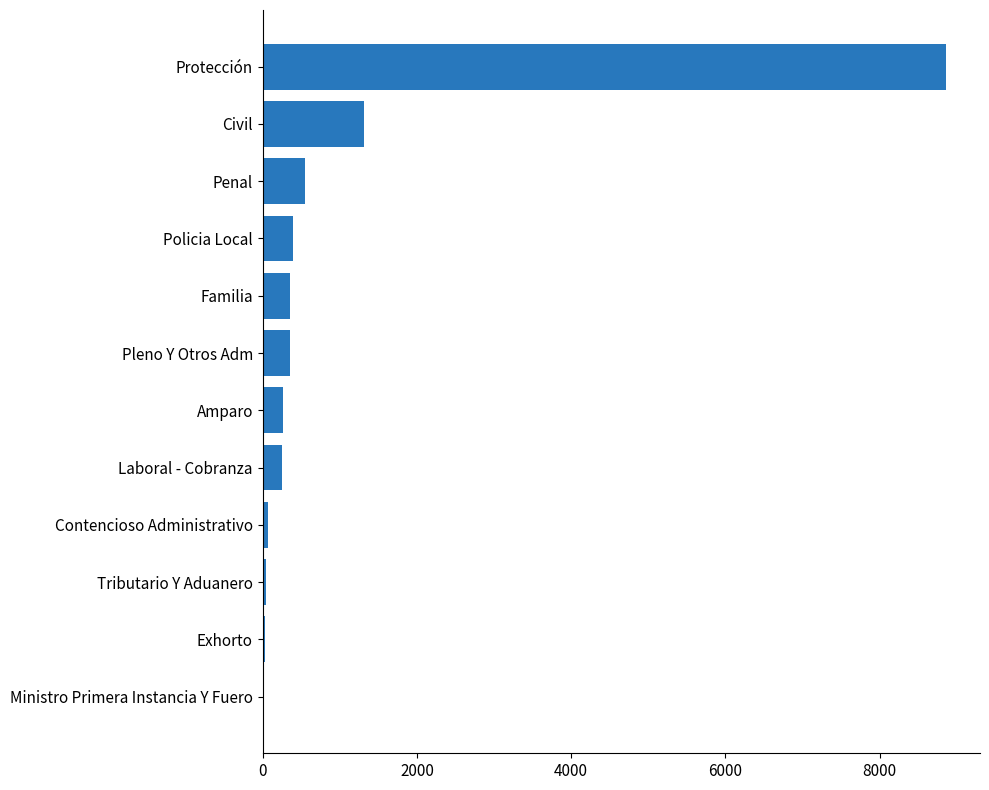

What is the change in value from Protección to Pleno Y Otros Adm?

-8505